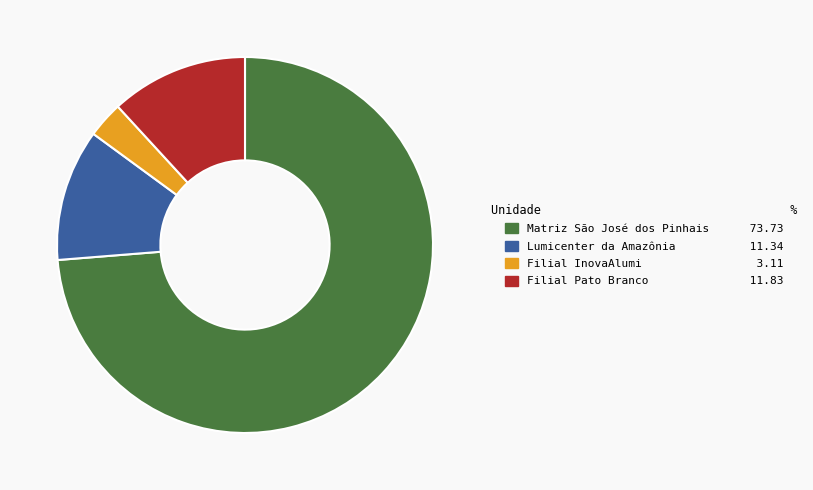

Is the sum of Lumicenter da Amazônia 11.34 and Matriz São José dos Pinhais 73.73 greater than half?

Yes